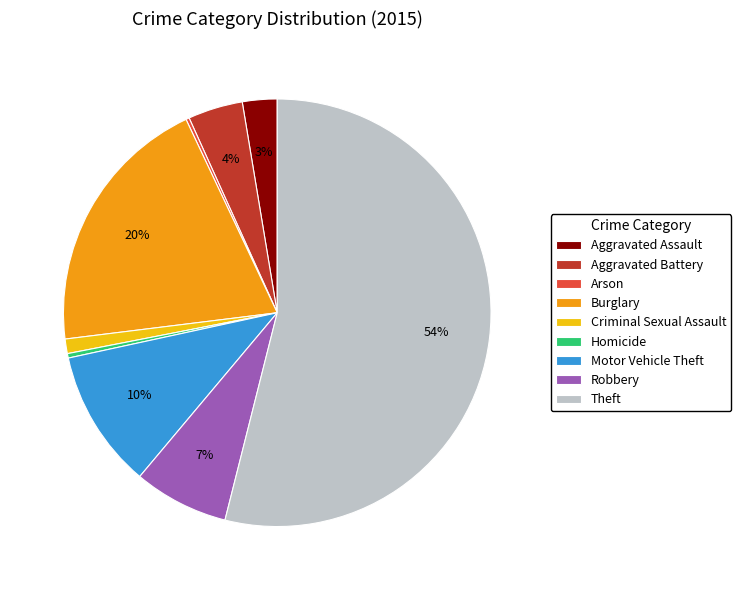

To the nearest percent, what is the average slice percentage?

11%